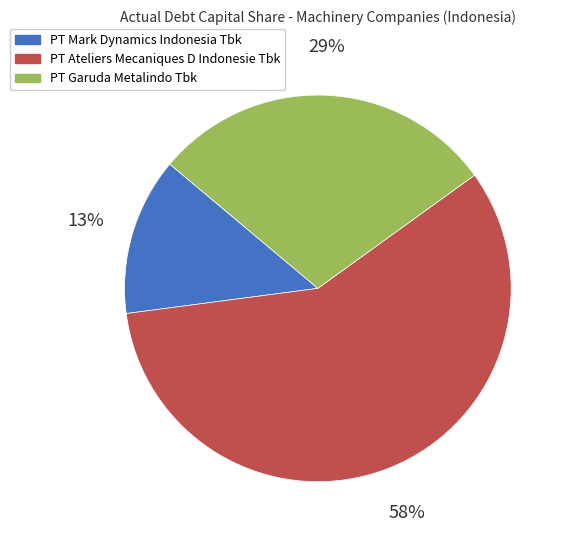

The PT Garuda Metalindo Tbk slice represents 29% of the pie. True or false?

True